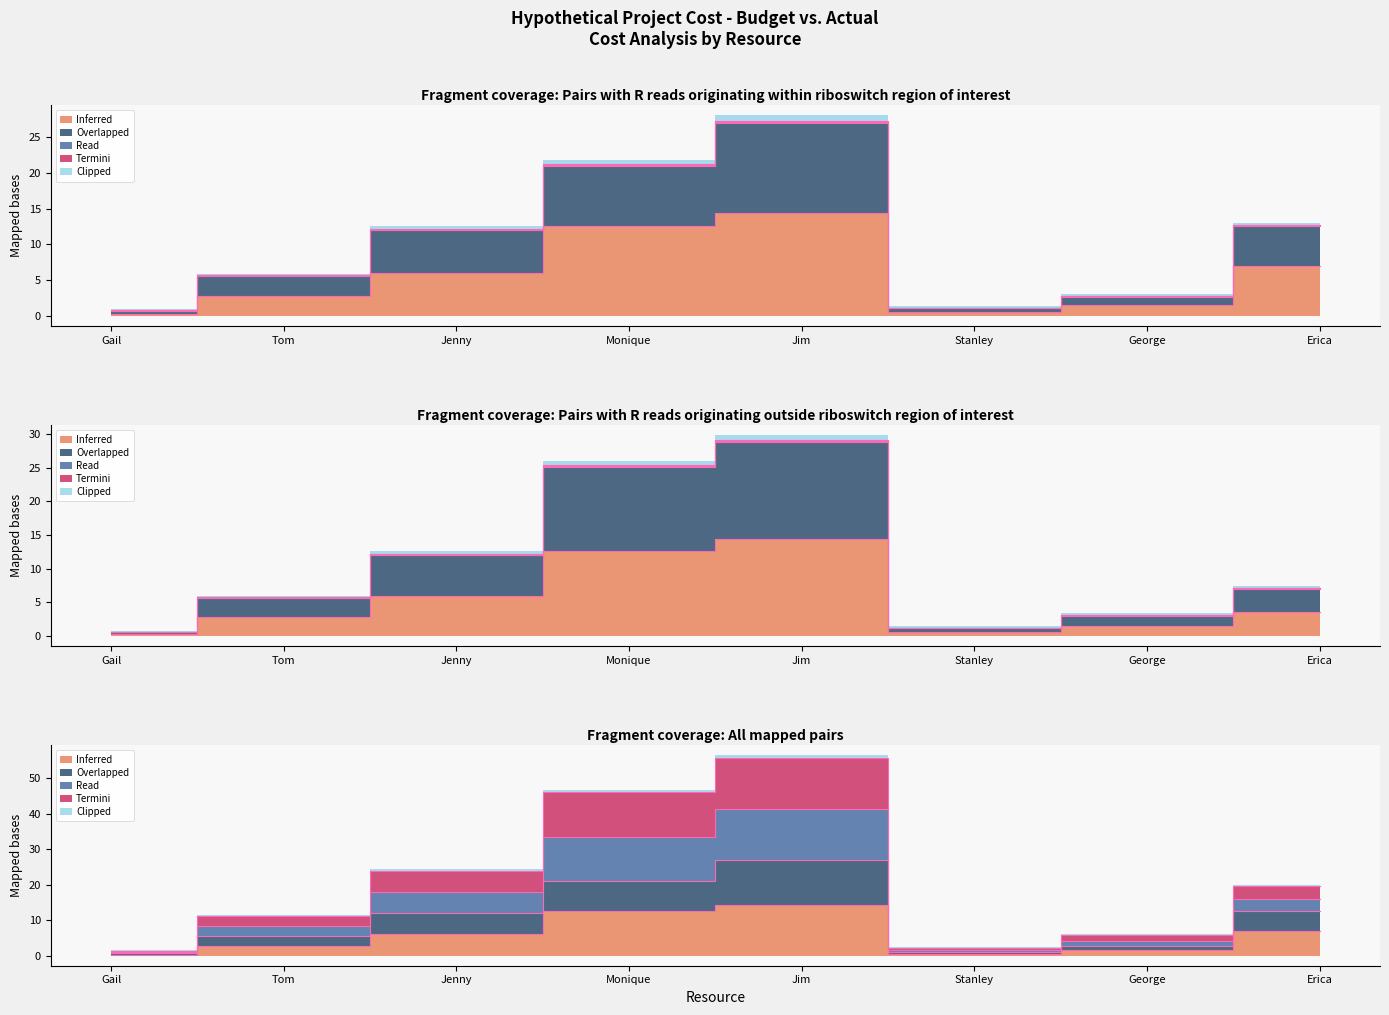

What is the label of the 5th point from the right?

Monique